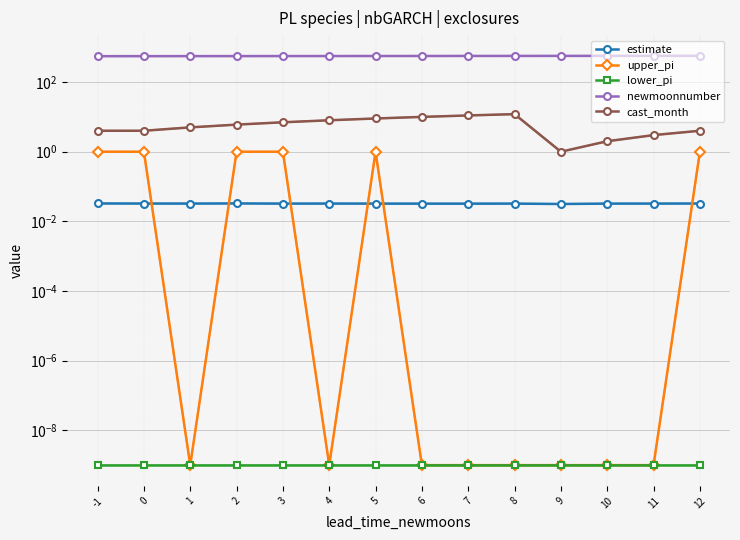

What is the lowest value of the newmoonnumber series?

554.0